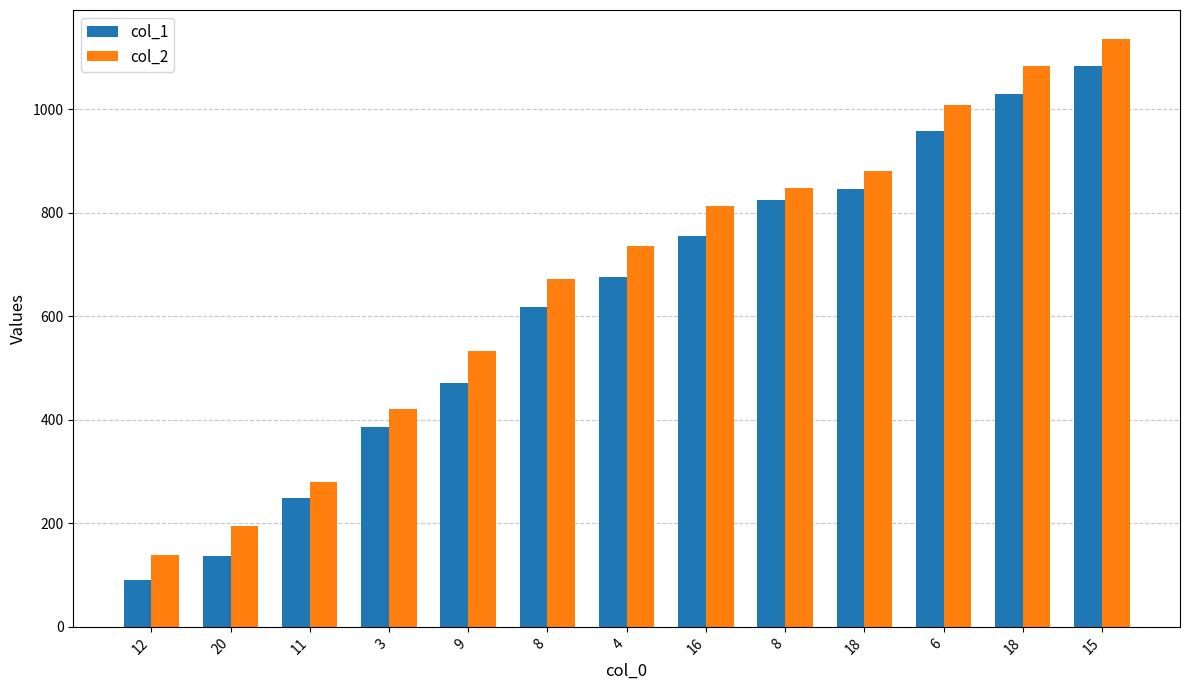

What are all the series names shown in the legend?

col_1, col_2